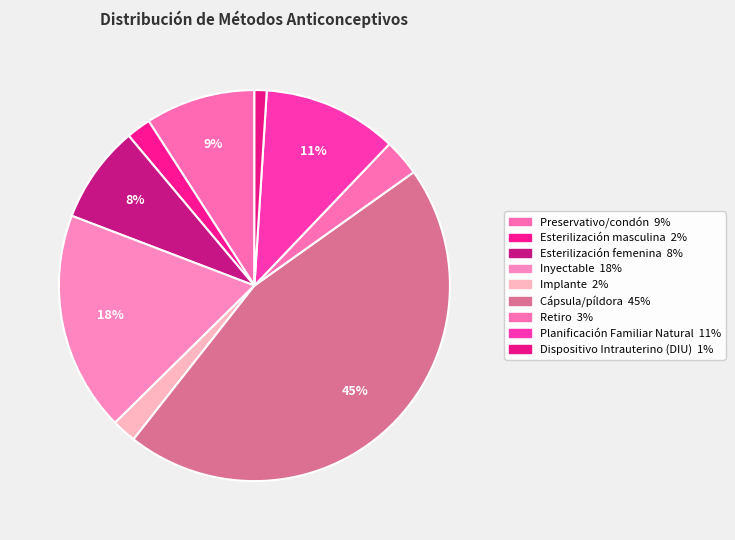

How many segments does this pie chart have?

9